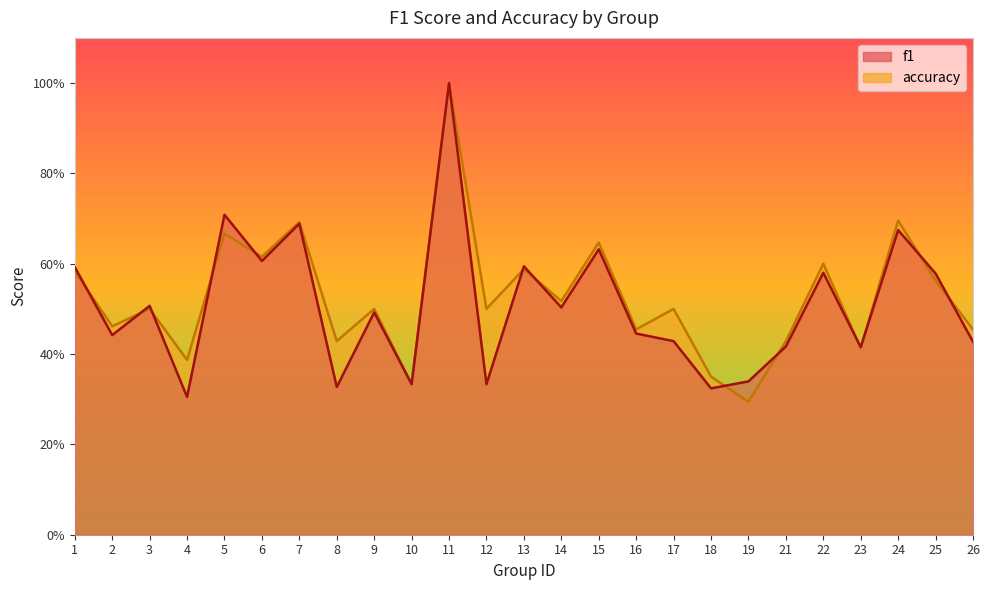

Where is the first local minimum for f1?

2